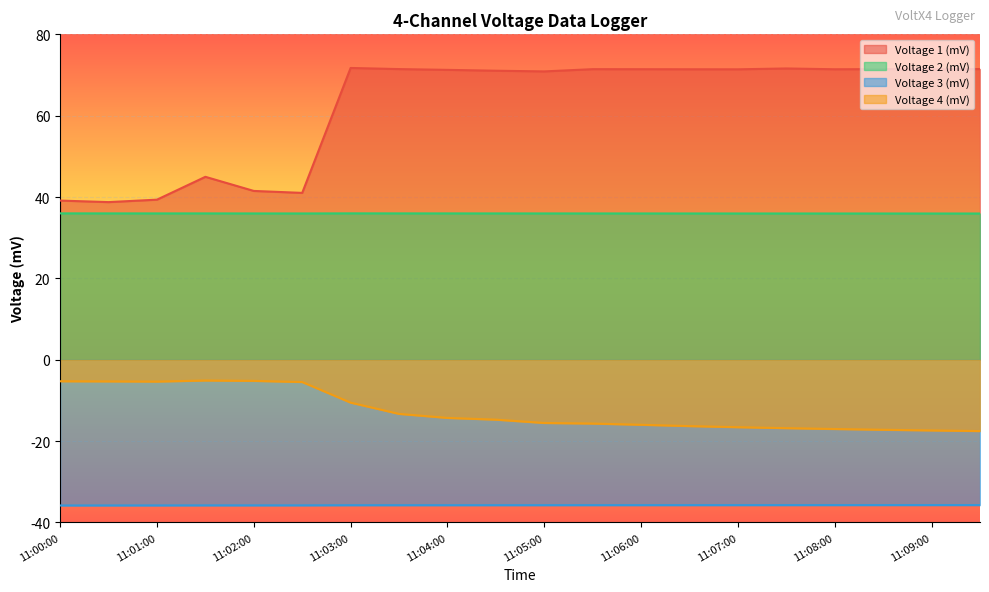

The value of Voltage 3 (mV) at 11:07:00 is -35.7. True or false?

True